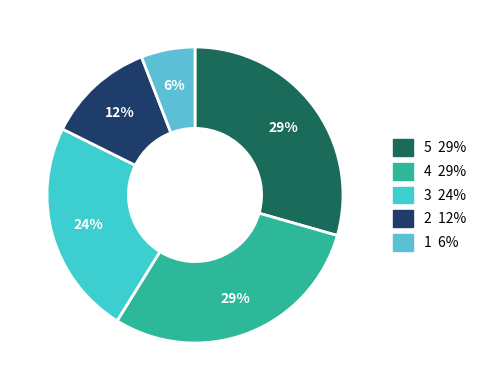

How many segments does this pie chart have?

5